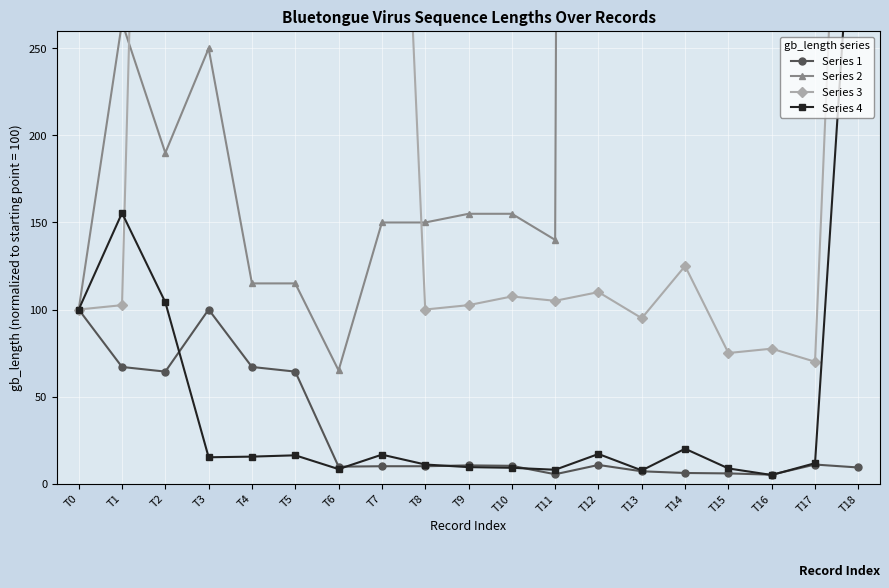

The Series 1 series shows 64.3 at T5. True or false?

True